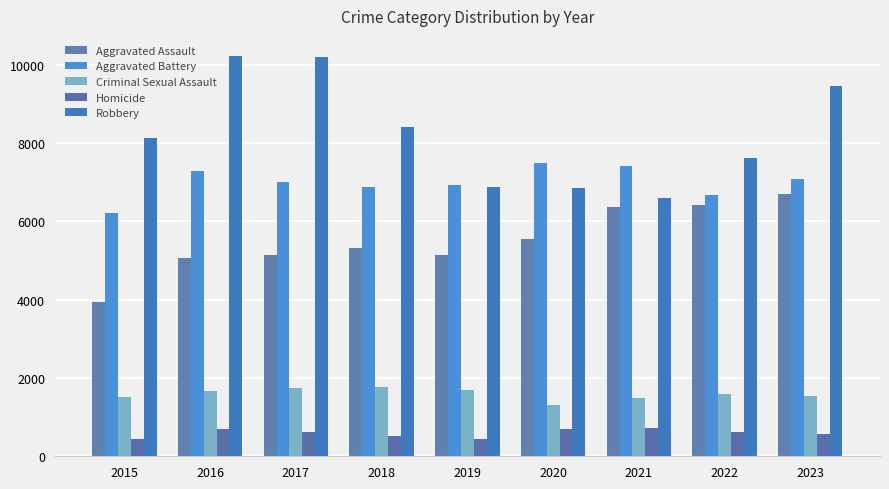

Is it true that Homicide equals 231 at 2017?

False